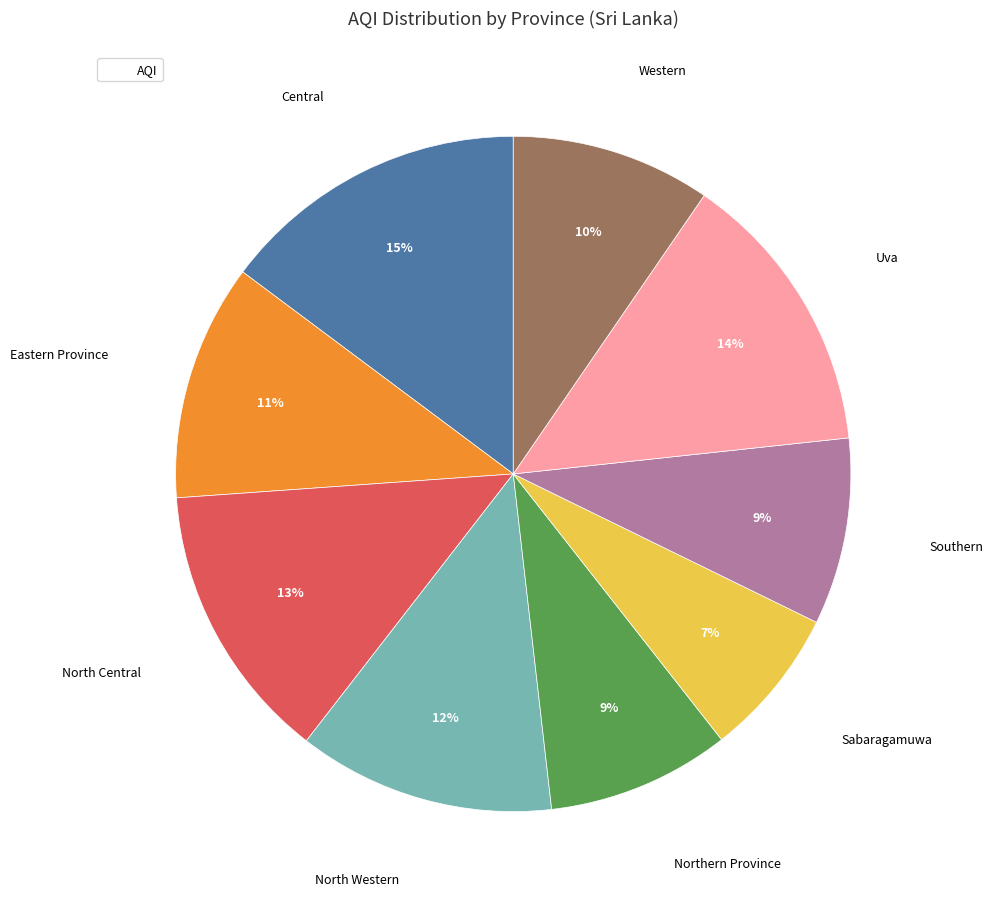

To the nearest percent, what is the average slice percentage?

11%